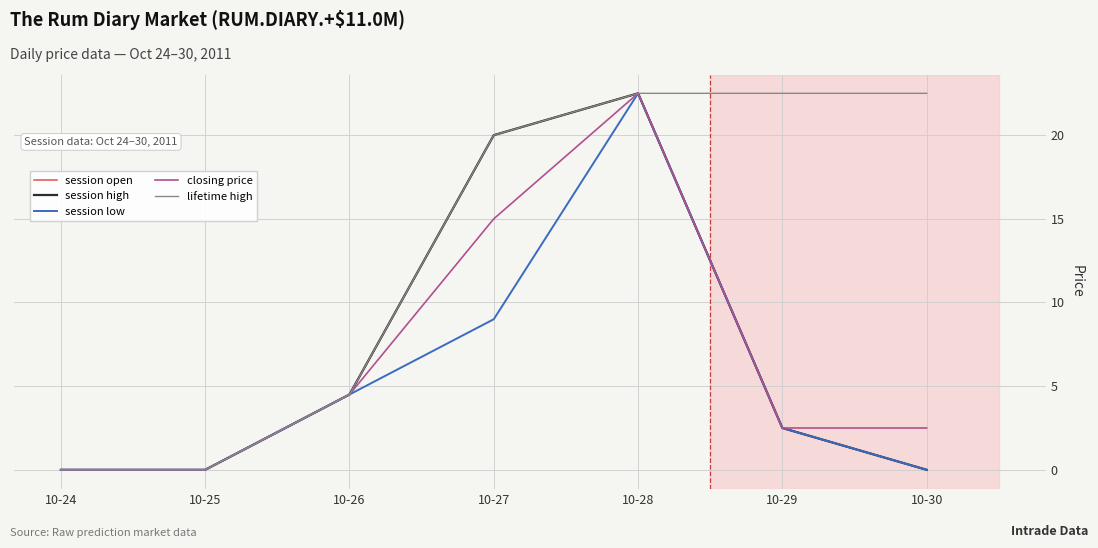

What is the average value of the session open series?

7.1